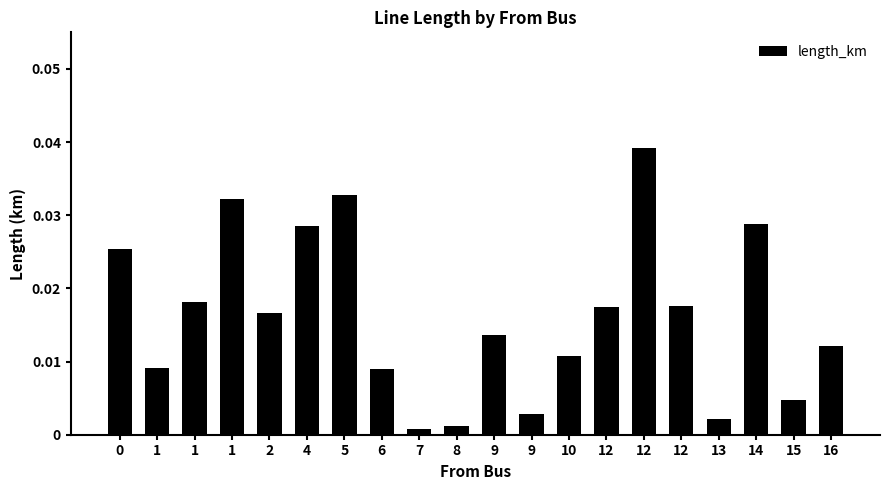

Does the chart contain stacked bars?

No